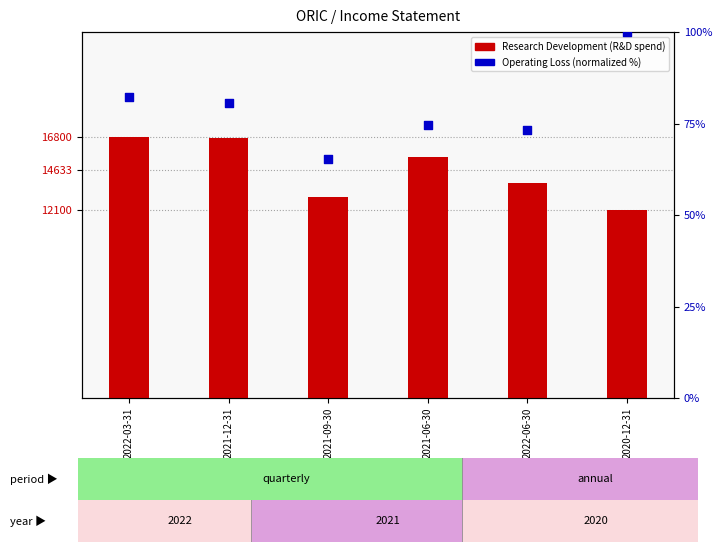

At how many categories does at least one series exceed 10301?

6